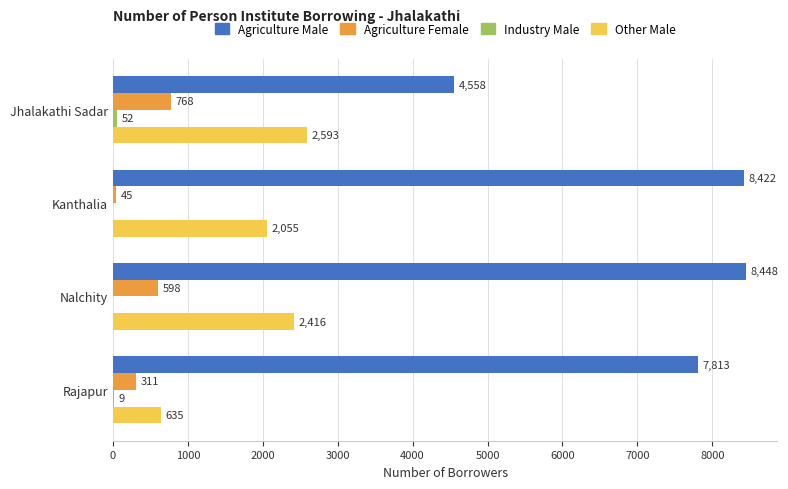

What is the sum of the Other Male values at Nalchity and Kanthalia?

4471